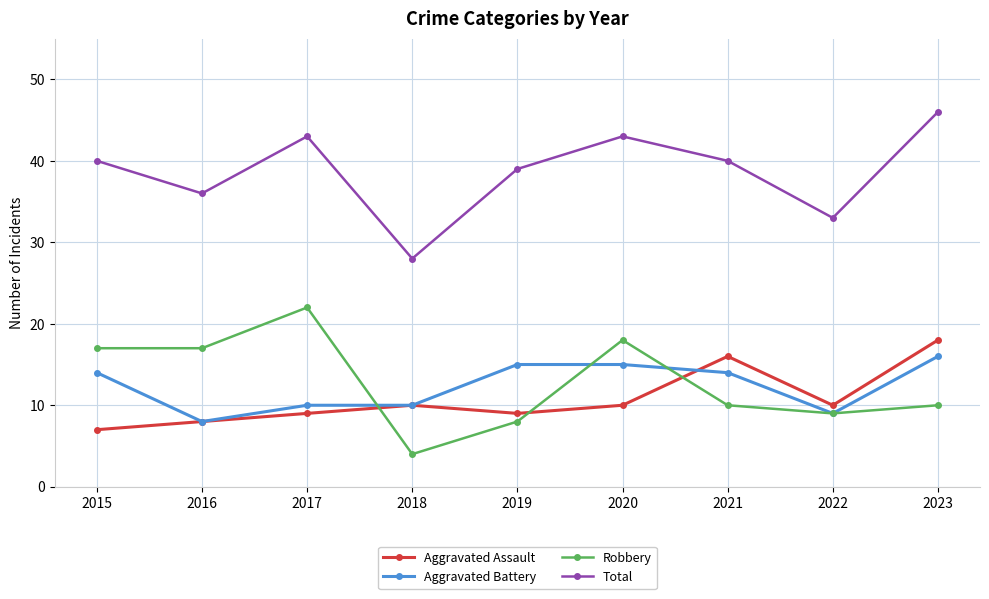

The value of Total at 2023 is 46. True or false?

True